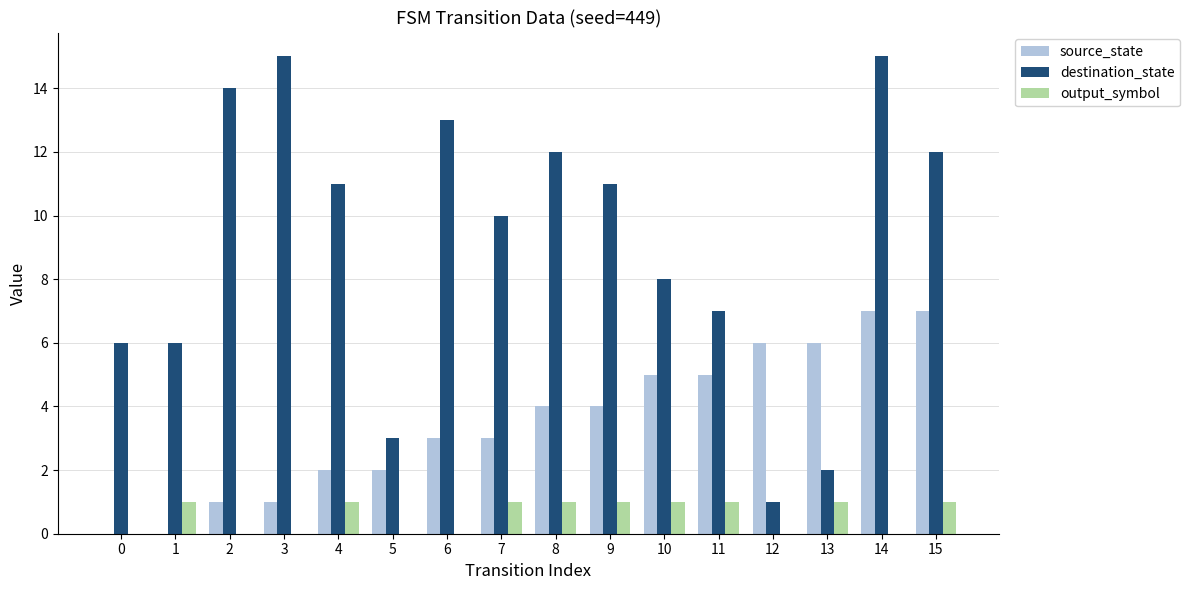

True or false: source_state has a value of -5 at 1.

False